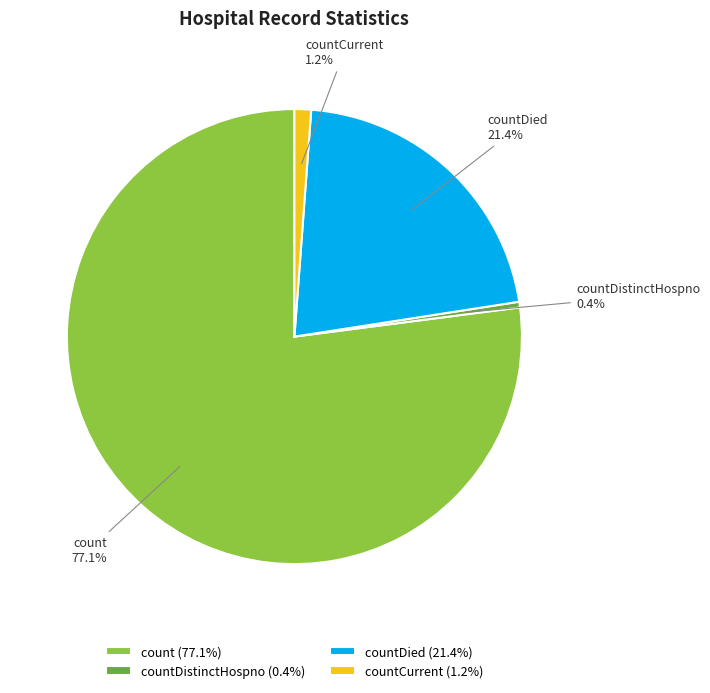

The countCurrent slice represents 11% of the pie. True or false?

False